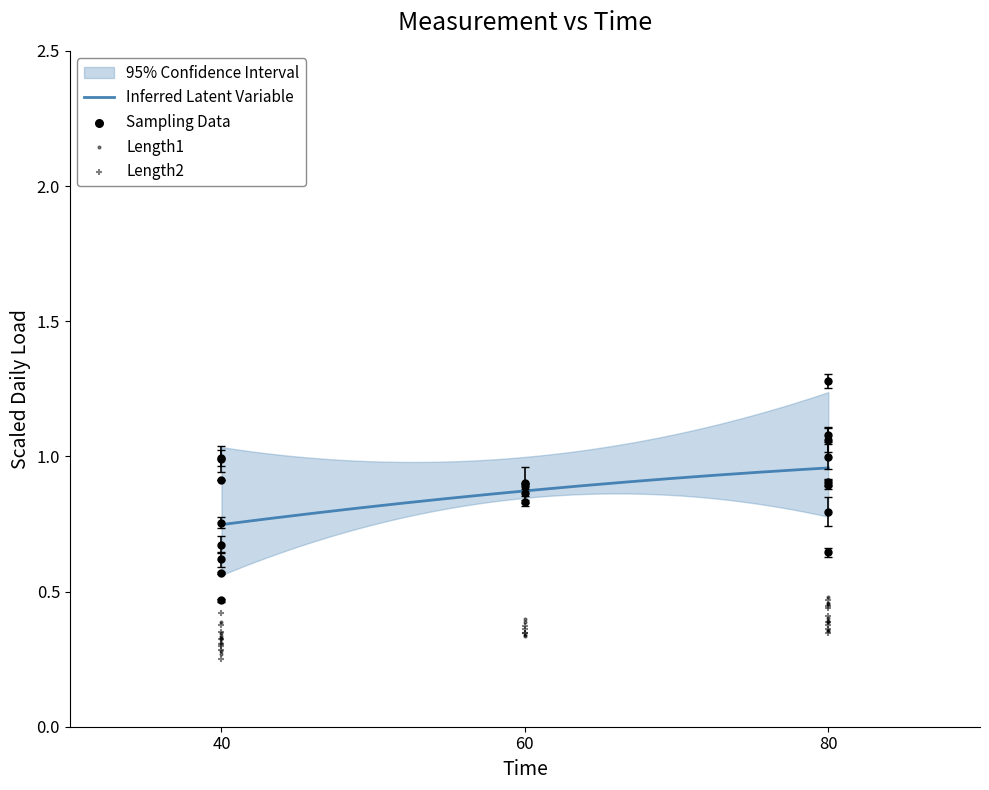

At how many categories does at least one series exceed 0?

20